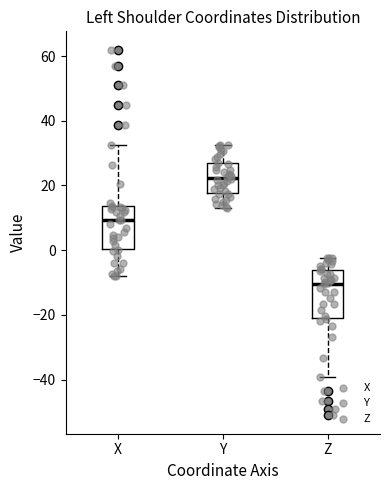

Which box's median line is the lowest?

Z